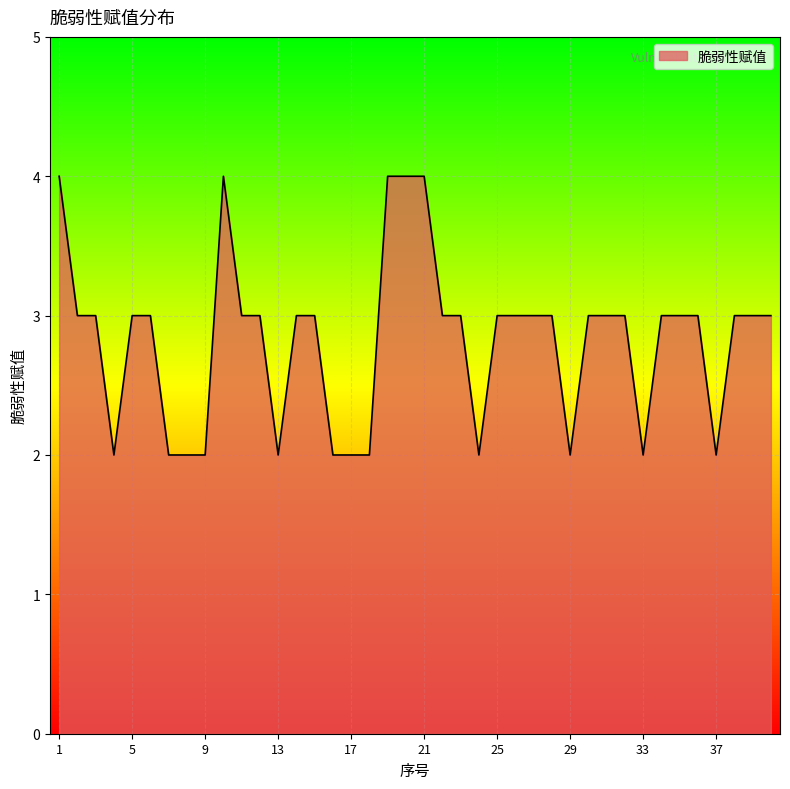

What is the maximum value shown in the chart?

4